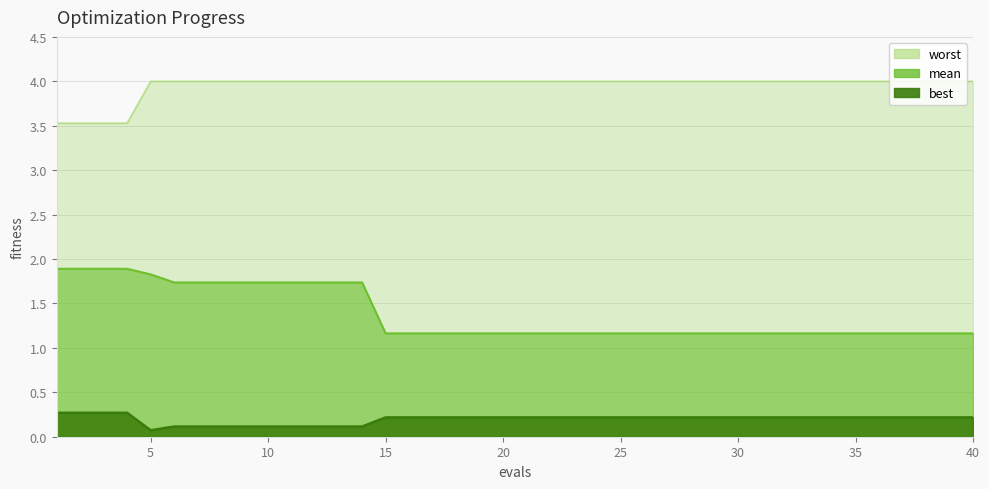

At how many categories does at least one series exceed 0?

40